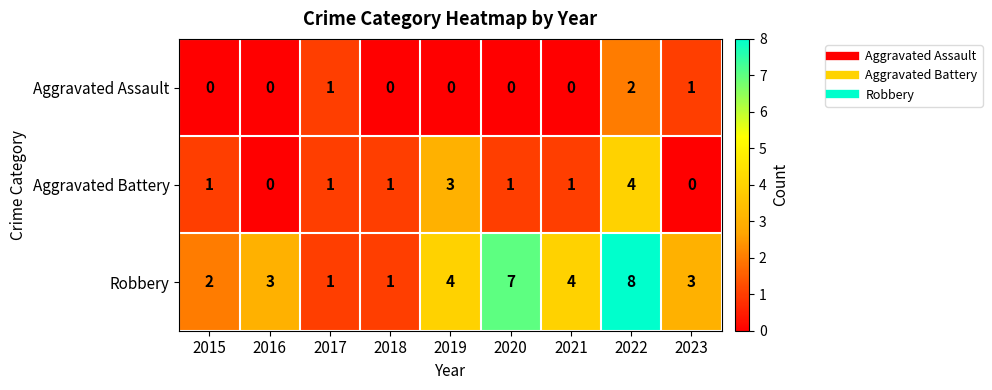

At which category is the sum across all series the highest?

2022